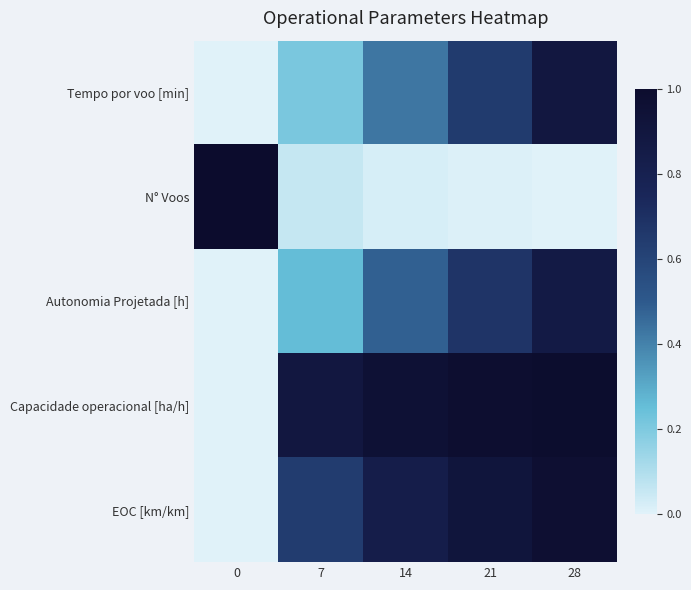

Count the number of categories in the chart.

5